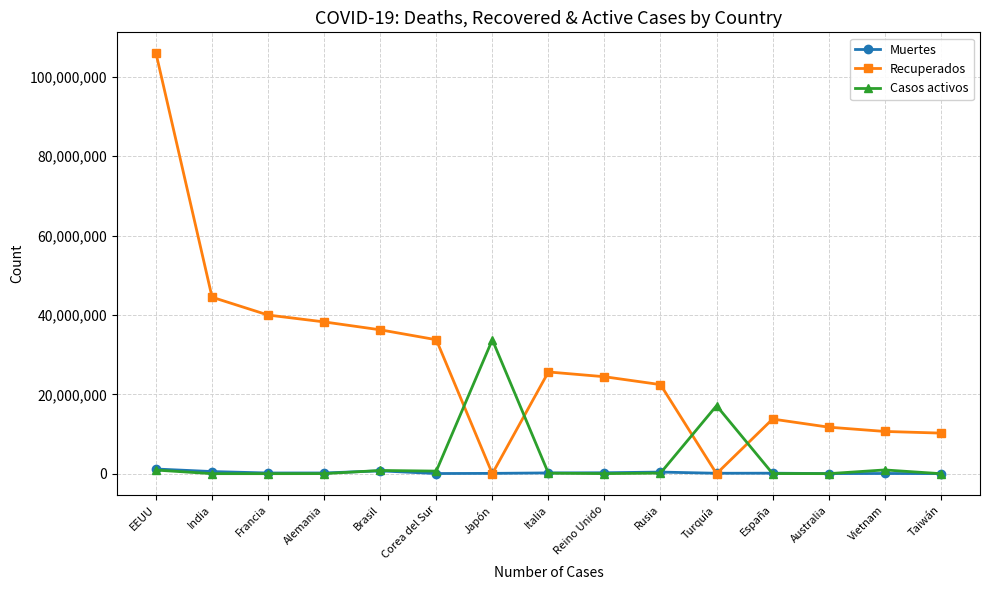

What is the label of the 11th point from the left?

Turquía